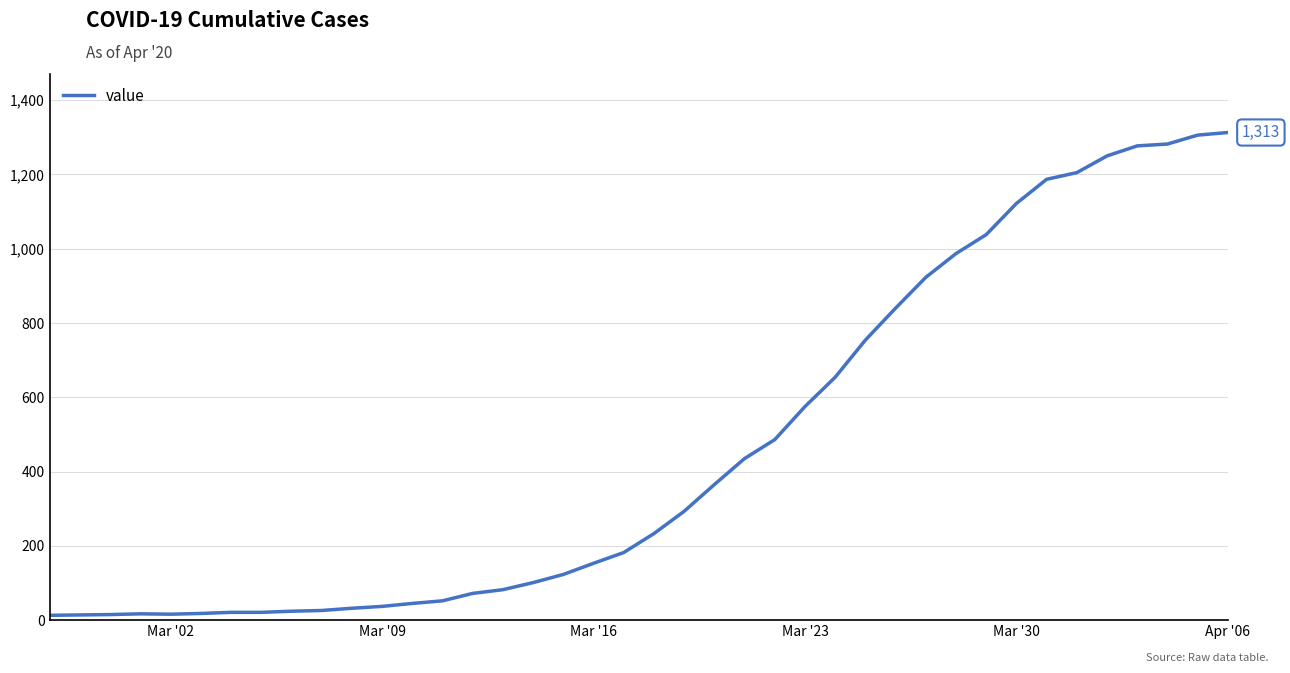

What is the maximum value shown in the chart?

1313